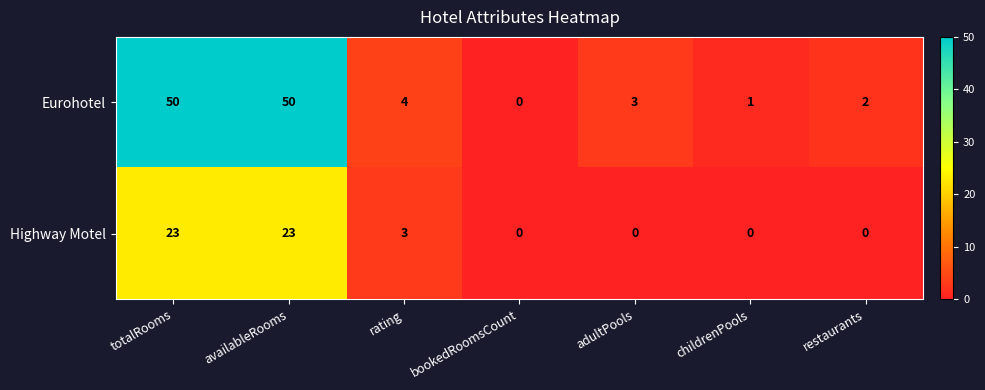

What is the difference between the maximum and minimum values in the Highway Motel series?

23